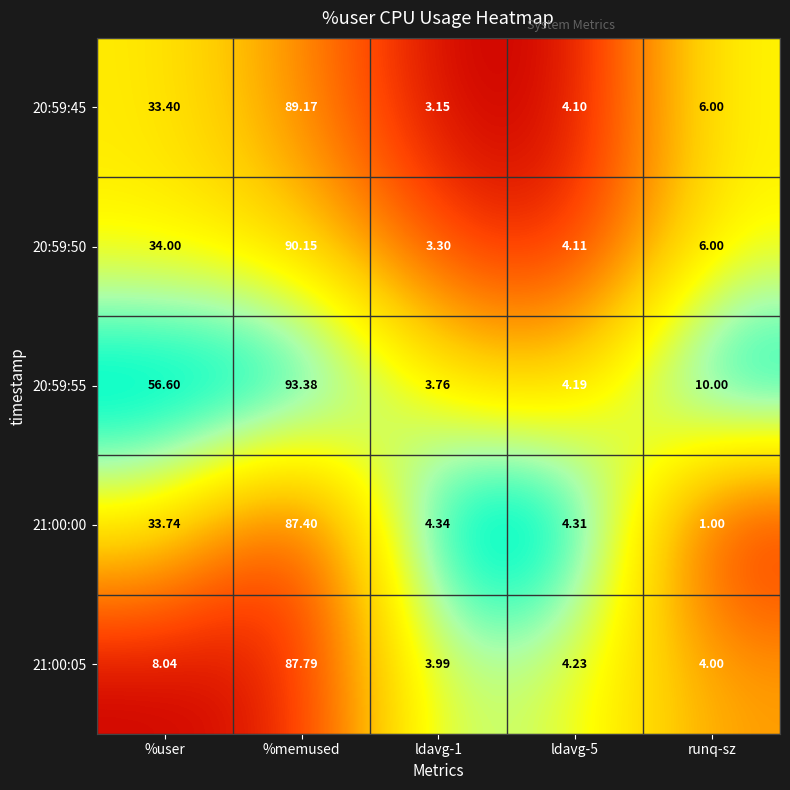

Which category has the highest value in the 20:59:55 series?

%memused